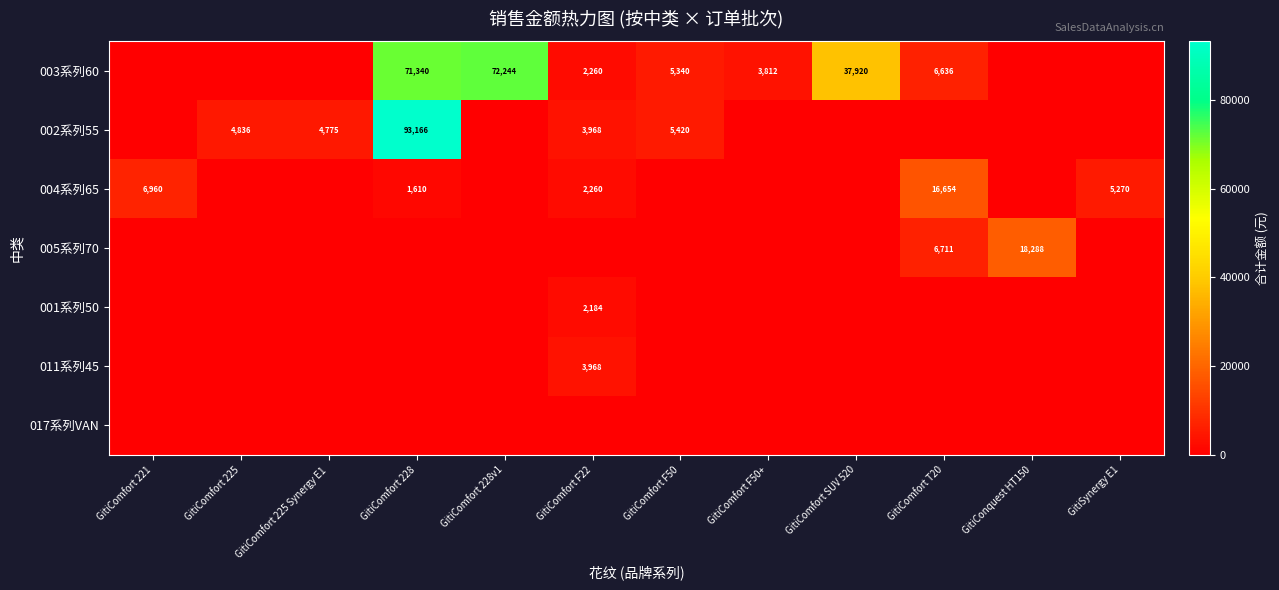

At which category is the sum across all series the highest?

GitiComfort 228